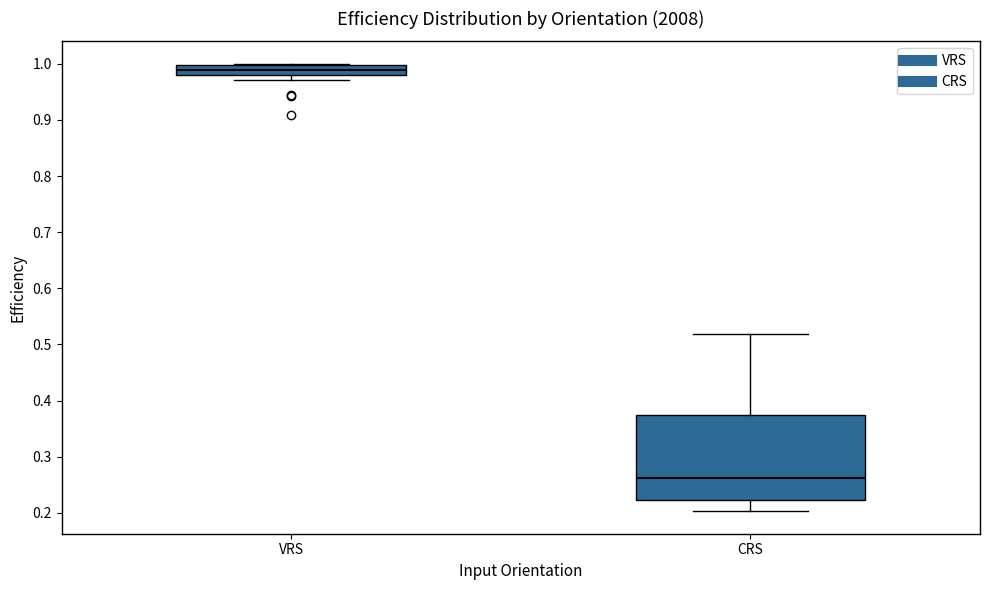

Comparing the boxes themselves (not the whiskers), which one is the tallest?

CRS